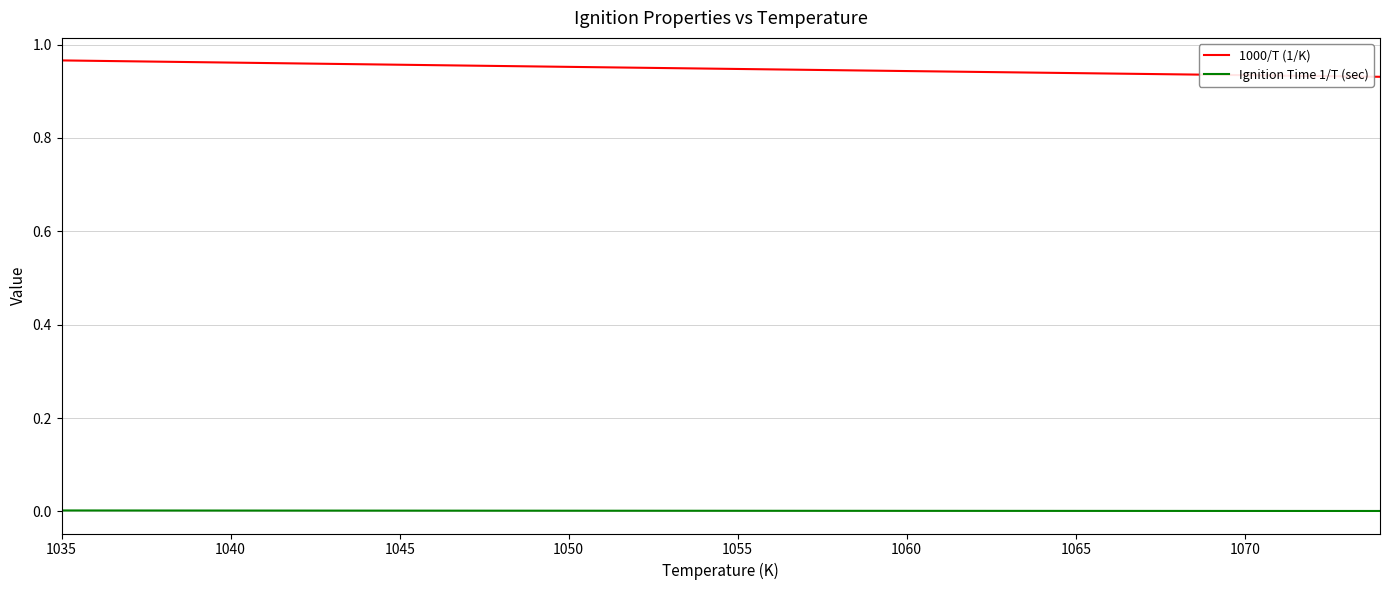

Which series has the largest total across all categories?

1000/T (1/K)